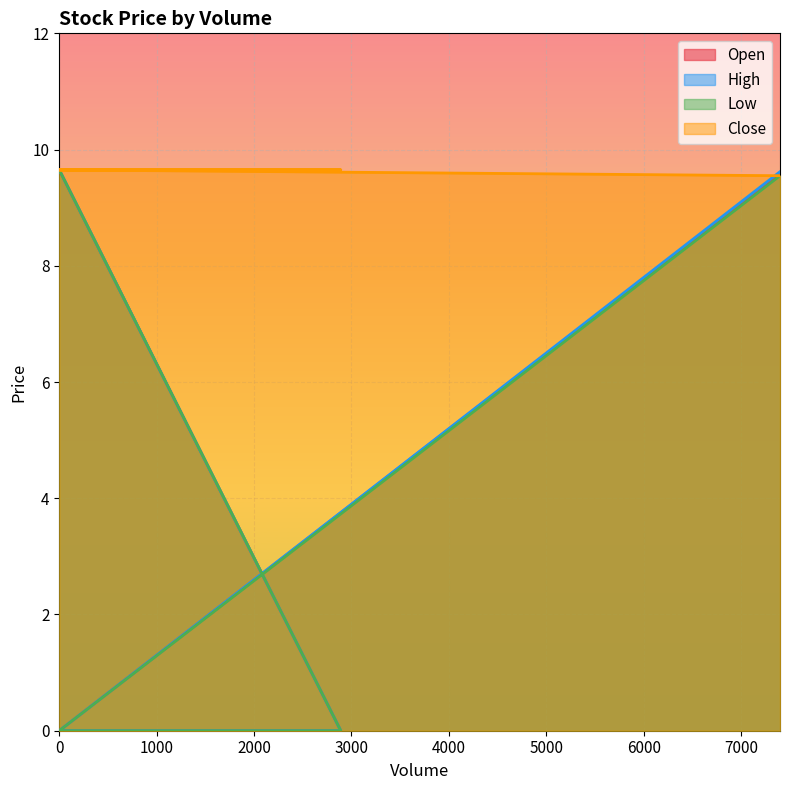

The value of Close at 0 is 3.8. True or false?

False